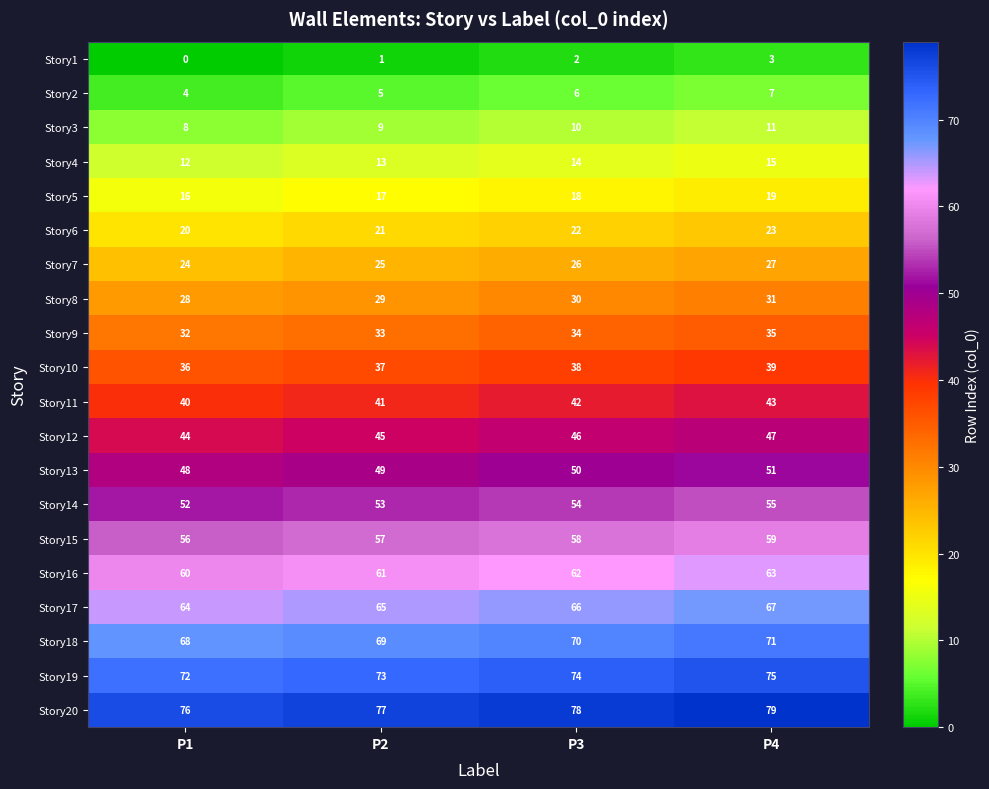

At which category is the sum across all series the highest?

P4